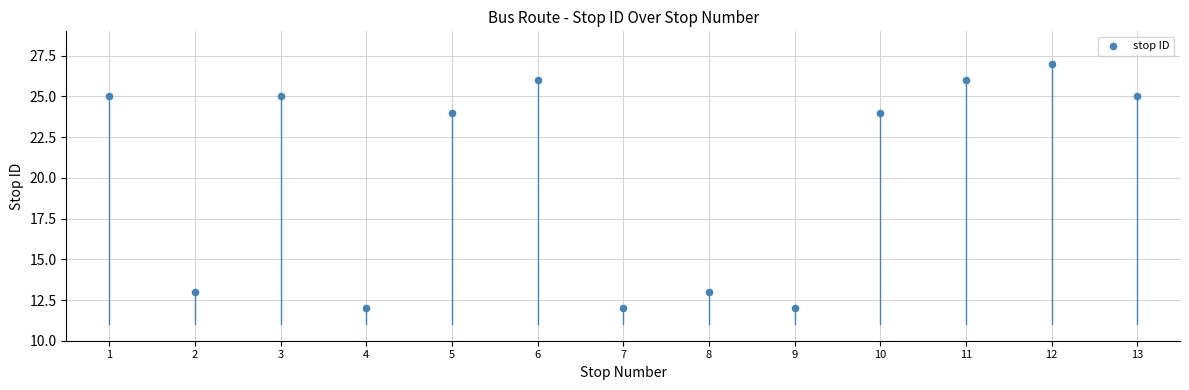

What is the range of X values (max minus min)?

12